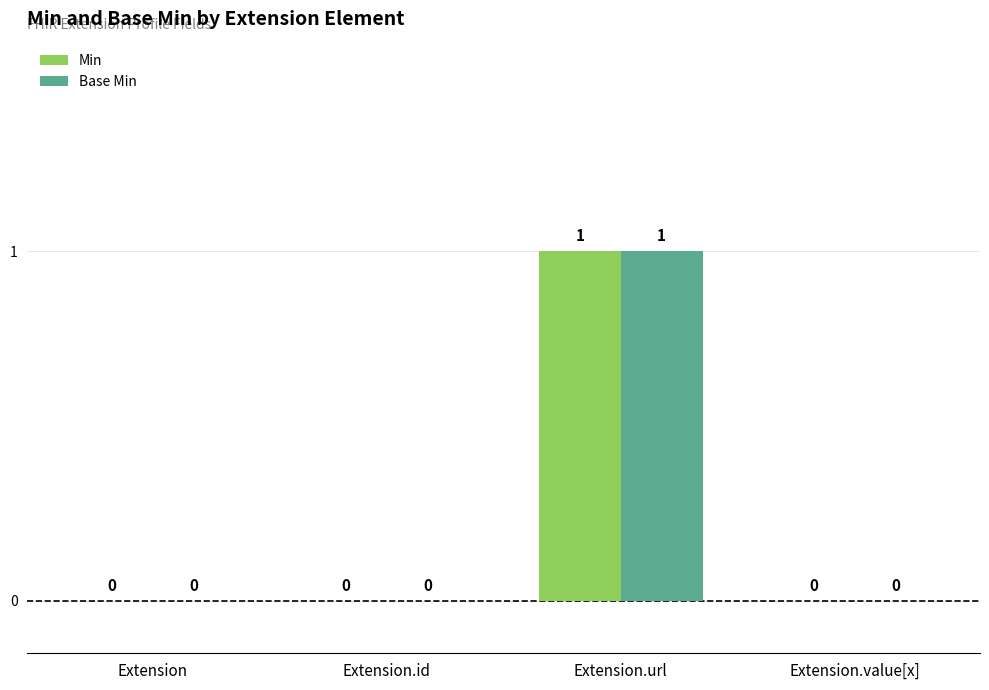

How many categories are shown in the chart?

4